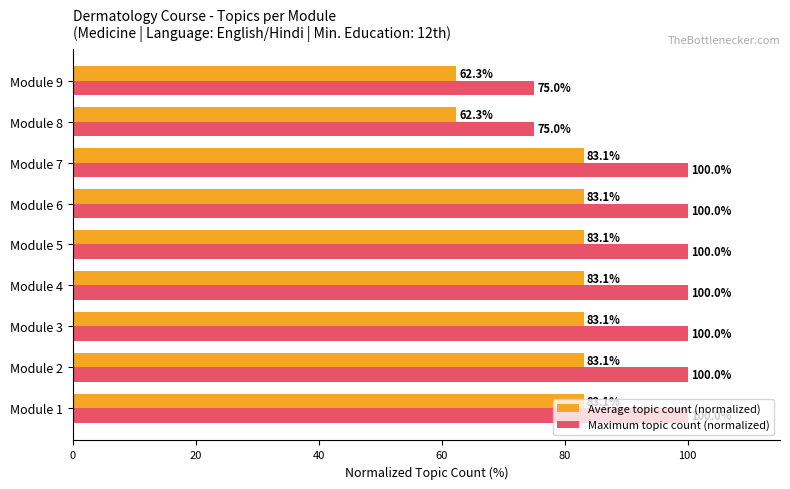

What is the spread (max minus min) of values at Module 4?

16.9